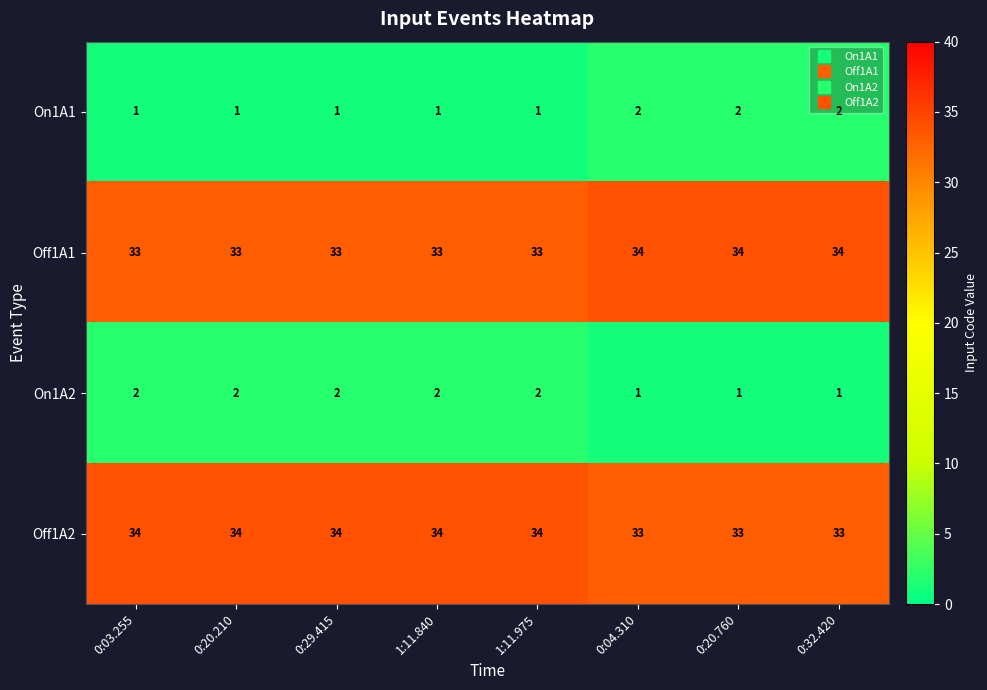

What is the average value of the Off1A2 series?

34